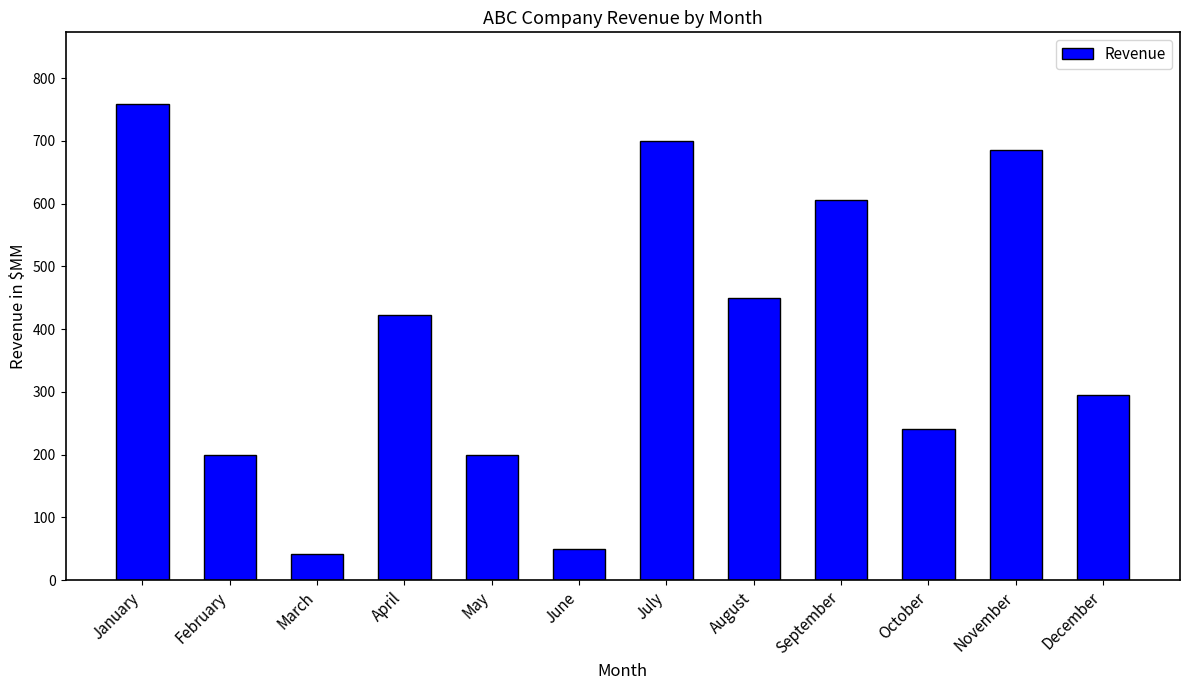

The chart shows a value of 685 at November. True or false?

True